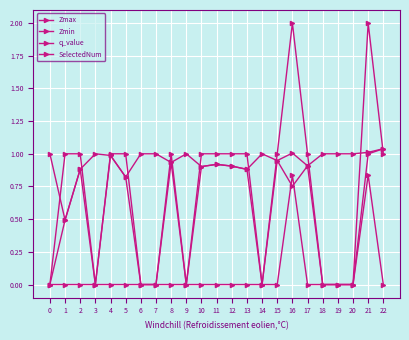

Which series has the largest range (max minus min)?

SelectedNum